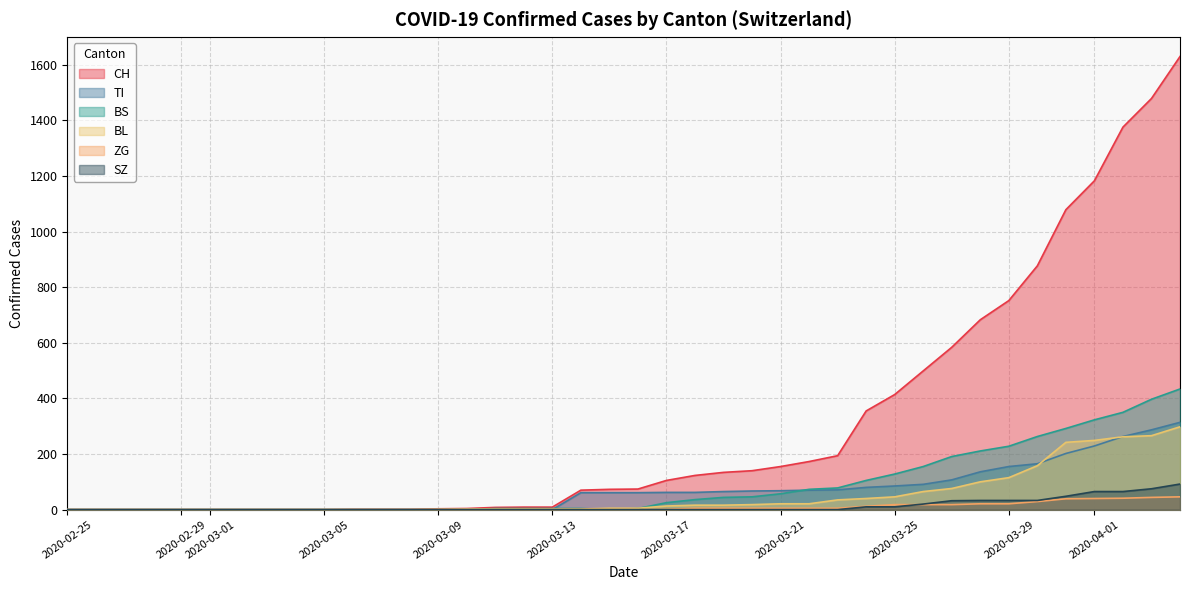

The value of SZ at 2020-03-23 is 46. True or false?

False